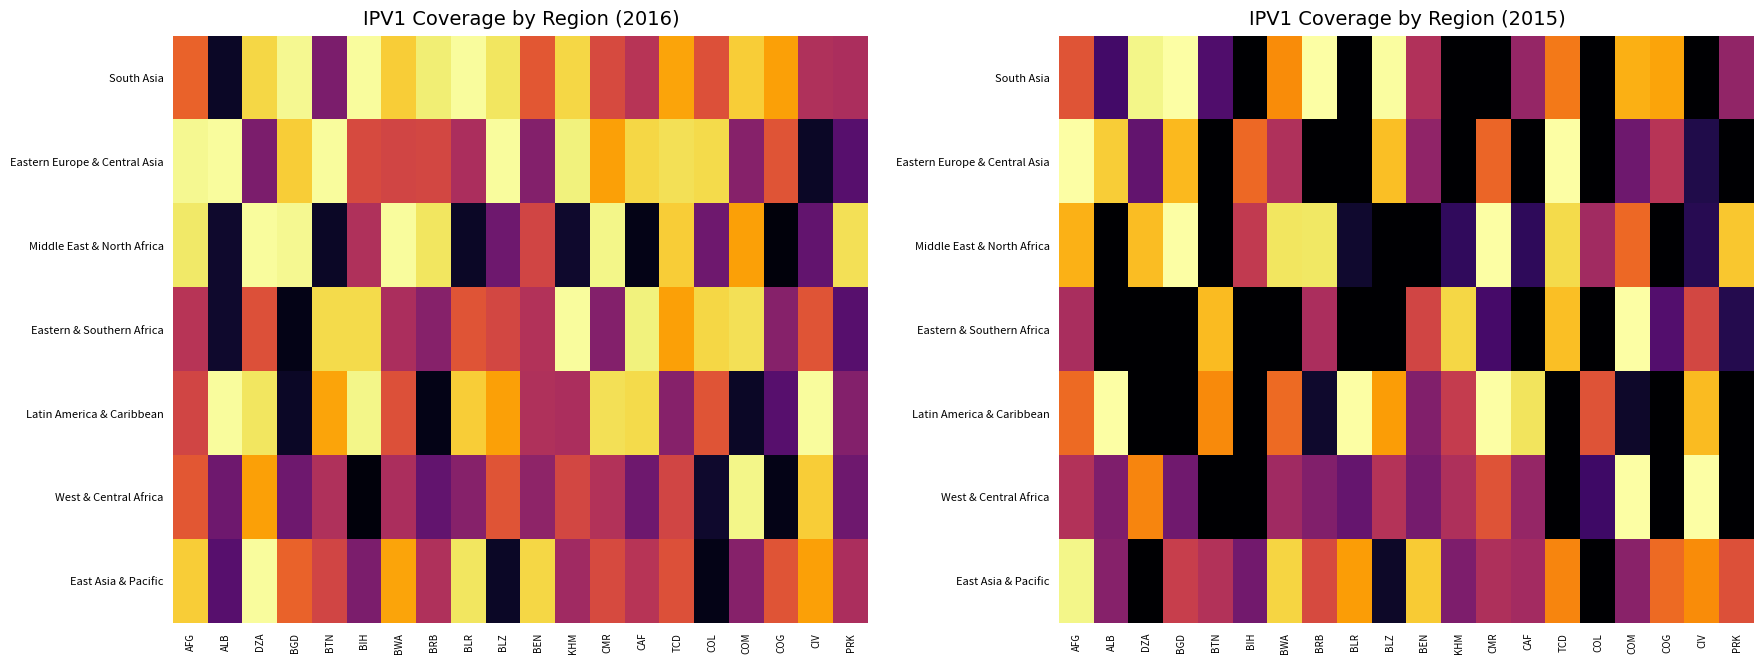

Which series has the largest total across all categories?

East Asia & Pacific